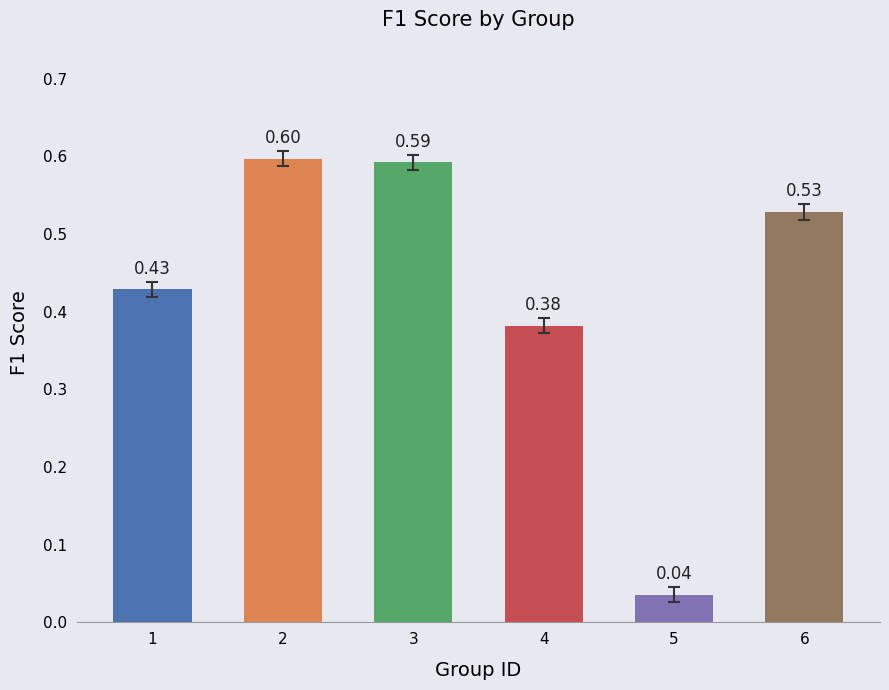

What is the change in value from 2 to 5?

-0.6